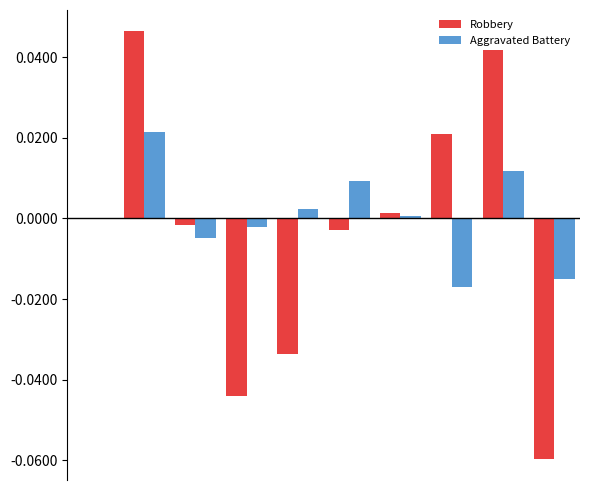

What is the value of the Robbery bar at the 10th from the left?

-0.1